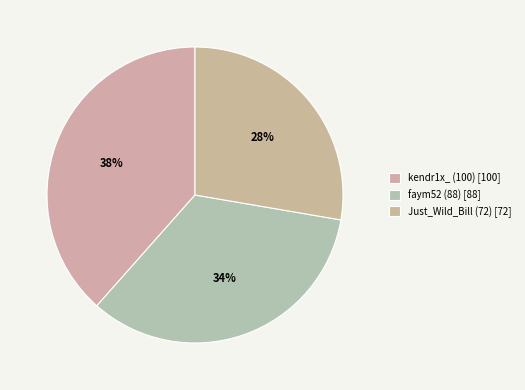

To the nearest percent, what portion does faym52 (88) represent?

34%